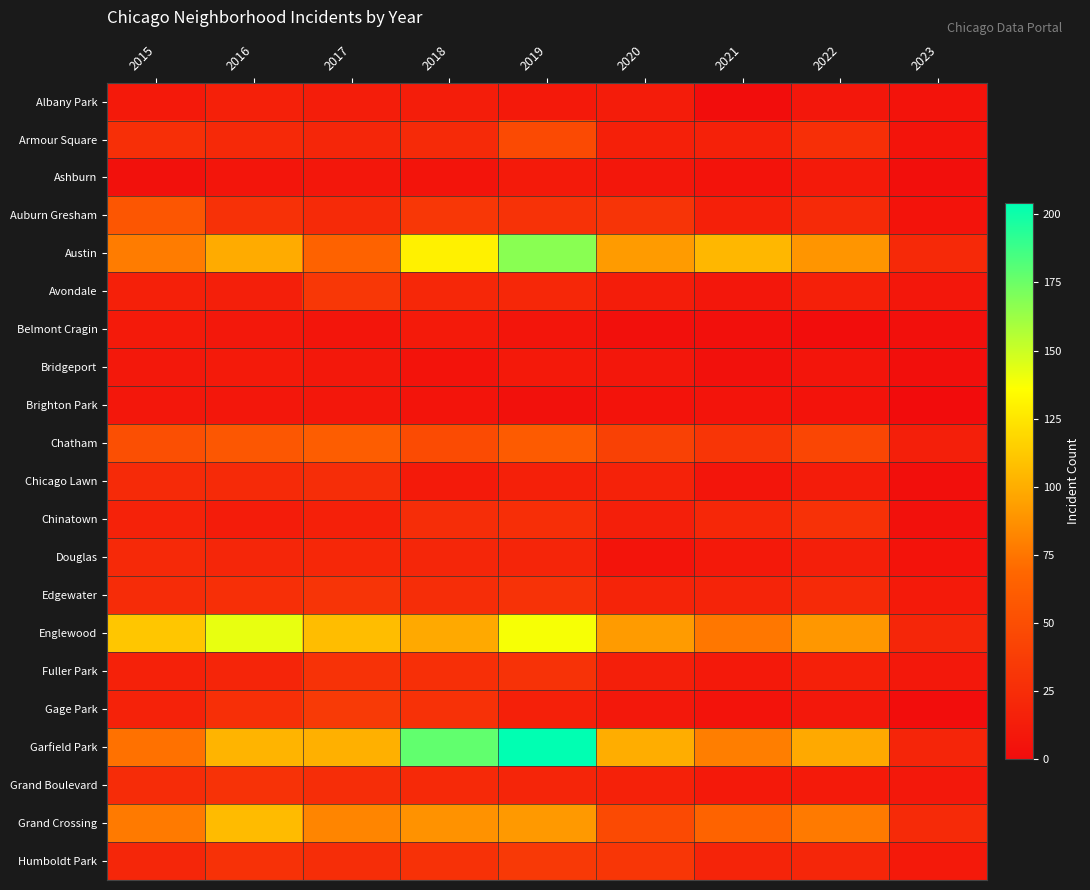

List the series in order of their peak value, lowest first.

Brighton Park, Ashburn, Belmont Cragin, Bridgeport, Albany Park, Douglas, Chicago Lawn, Chinatown, Fuller Park, Grand Boulevard, Edgewater, Avondale, Humboldt Park, Gage Park, Armour Square, Auburn Gresham, Chatham, Grand Crossing, Englewood, Austin, Garfield Park